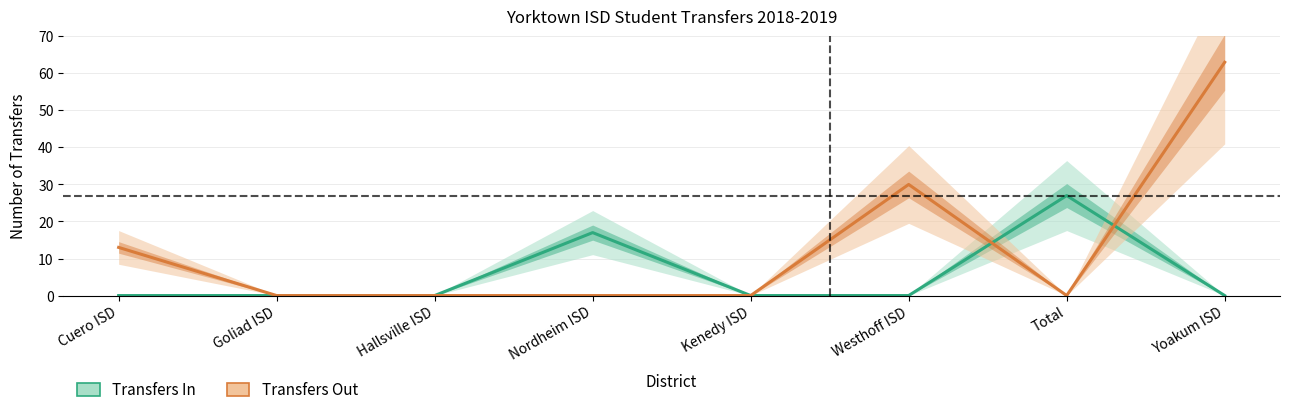

True or false: Transfers Out has more than 0 points higher than both neighbors.

True